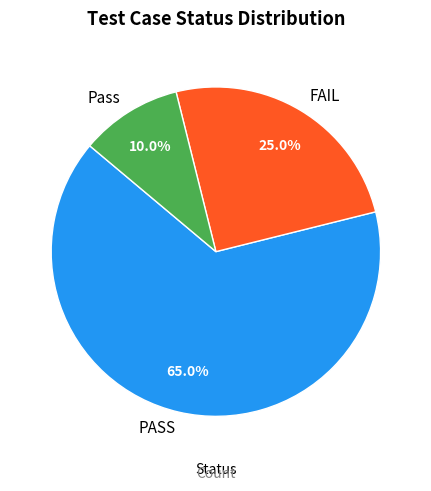

Rank the categories by value from lowest to highest.

Pass, FAIL, PASS